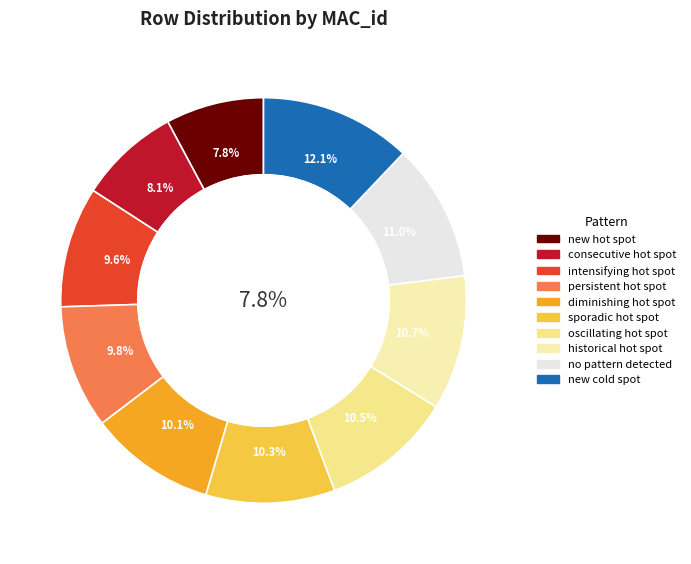

Is there any slice that represents more than half of the pie?

No